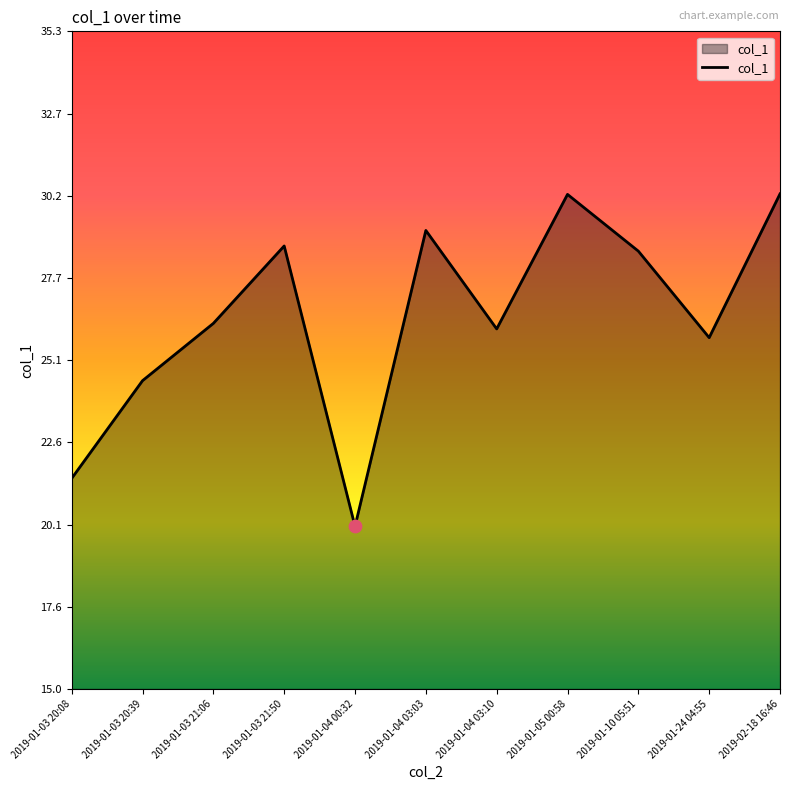

Between 2019-02-18 16:46 and 2019-01-03 21:50, which is larger?

2019-02-18 16:46